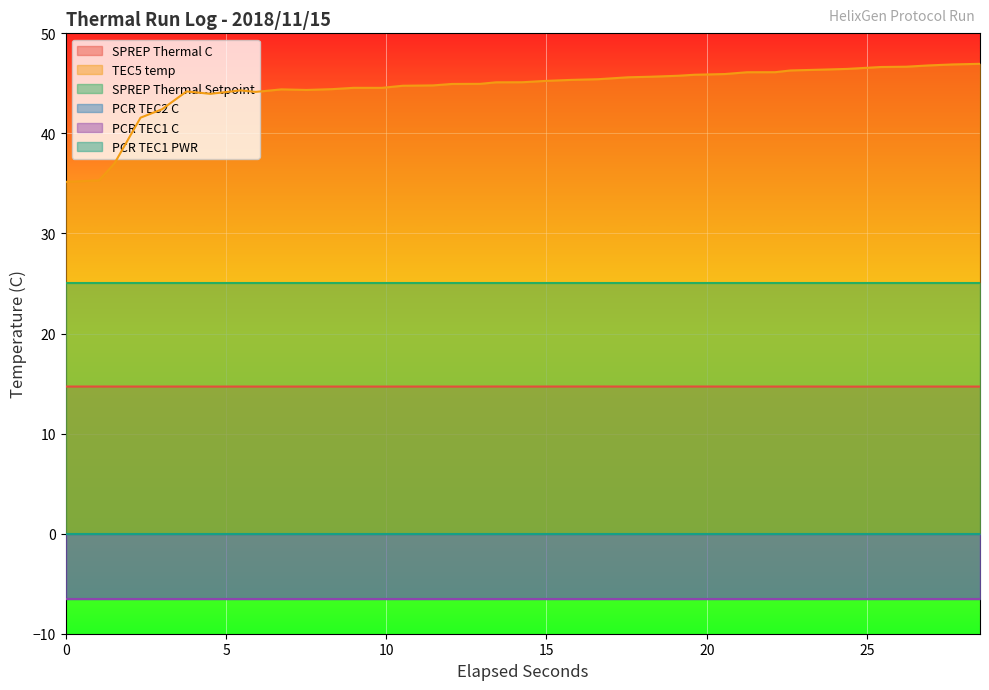

What is the value of the SPREP Thermal Setpoint point at the 21st from the left?

25.0